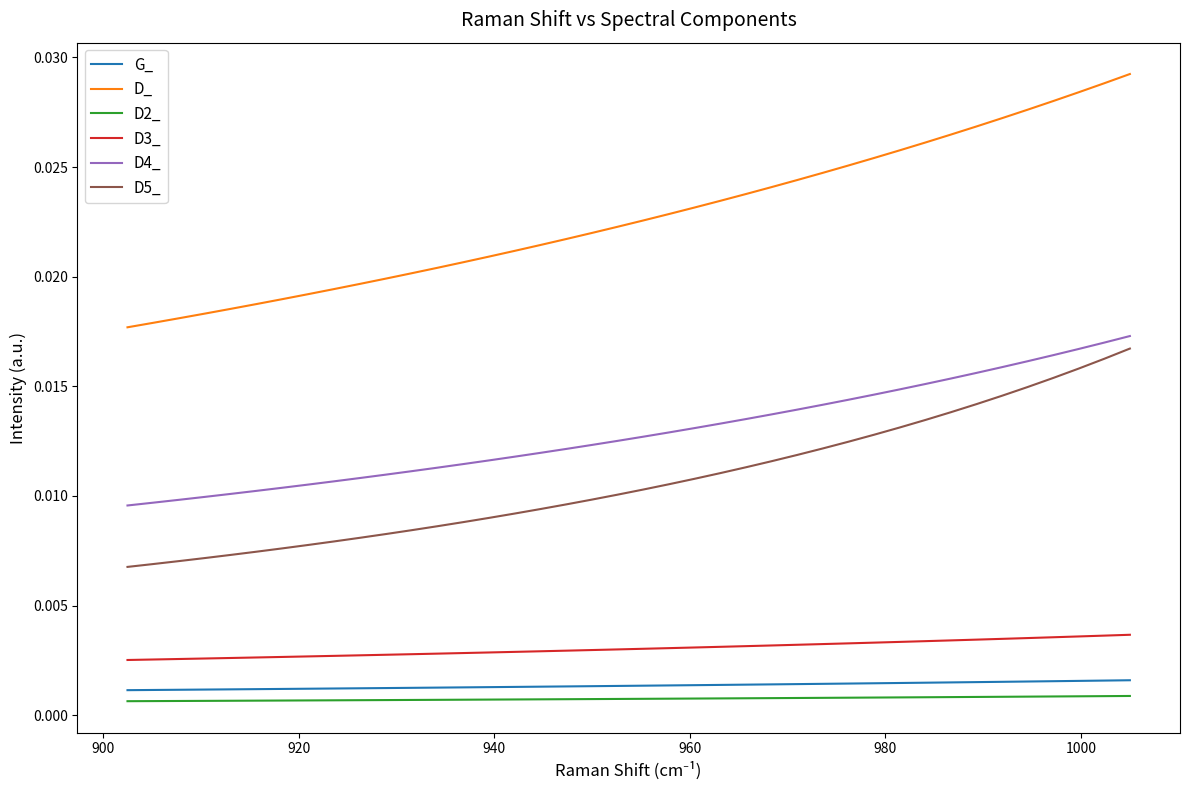

True or false: D4_ and D_ intersect in this chart.

False